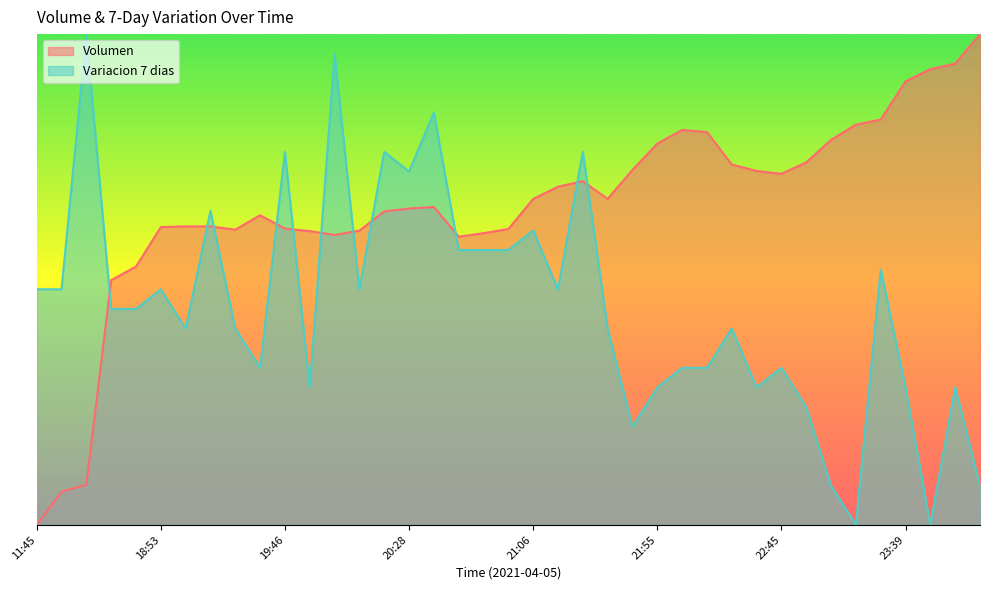

Rank the categories by Variacion 7 dias value from highest to lowest.

16:21, 19:57, 20:38, 19:46, 20:15, 21:27, 20:28, 19:17, 21:06, 20:46, 20:52, 20:58, 23:26, 11:45, 16:00, 18:53, 20:05, 21:16, 18:21, 18:38, 19:06, 19:29, 21:38, 22:22, 19:38, 22:01, 22:10, 22:45, 19:51, 21:55, 22:34, 23:39, 23:59, 22:55, 21:48, 23:03, 00:23, 23:13, 23:50